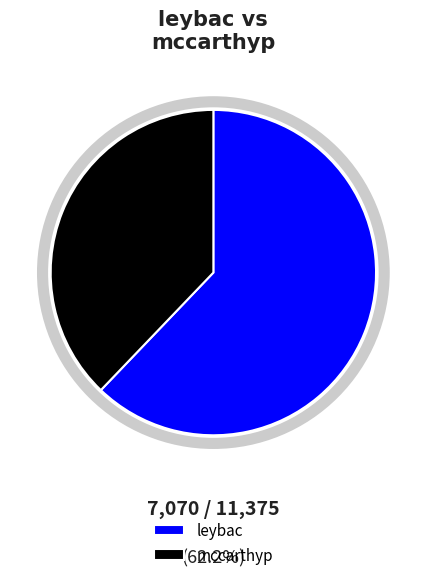

Which slice is the smallest?

mccarthyp